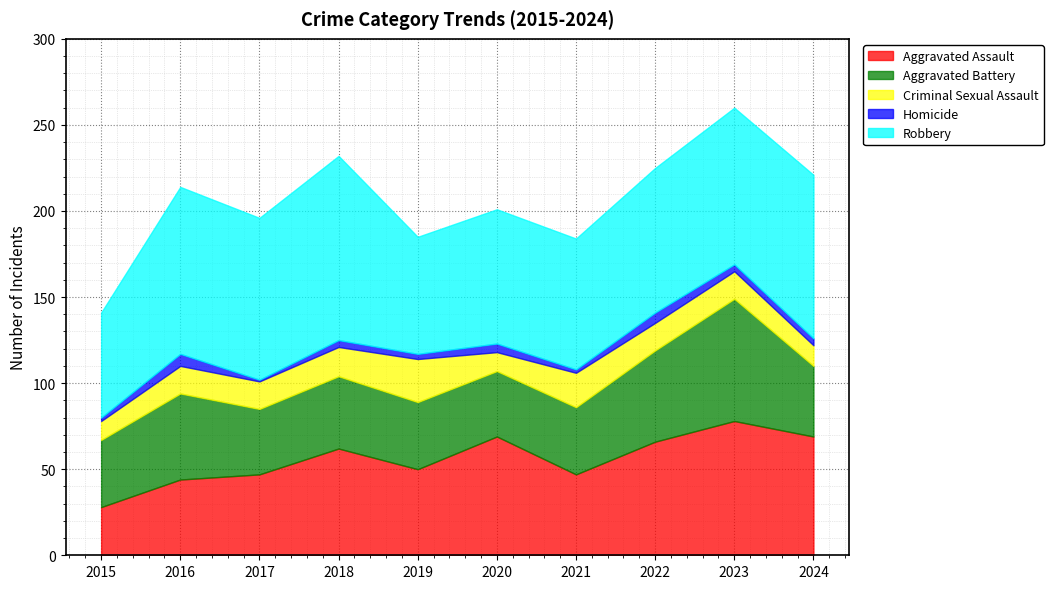

At 2021, list the series in order from smallest to largest.

Homicide, Criminal Sexual Assault, Aggravated Battery, Aggravated Assault, Robbery